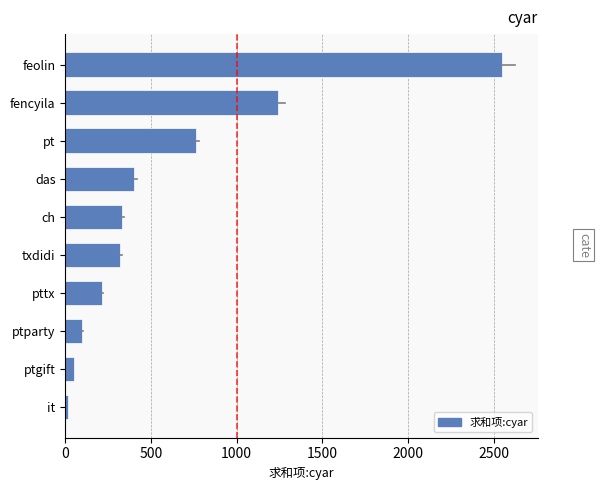

What is the greatest value displayed?

2550